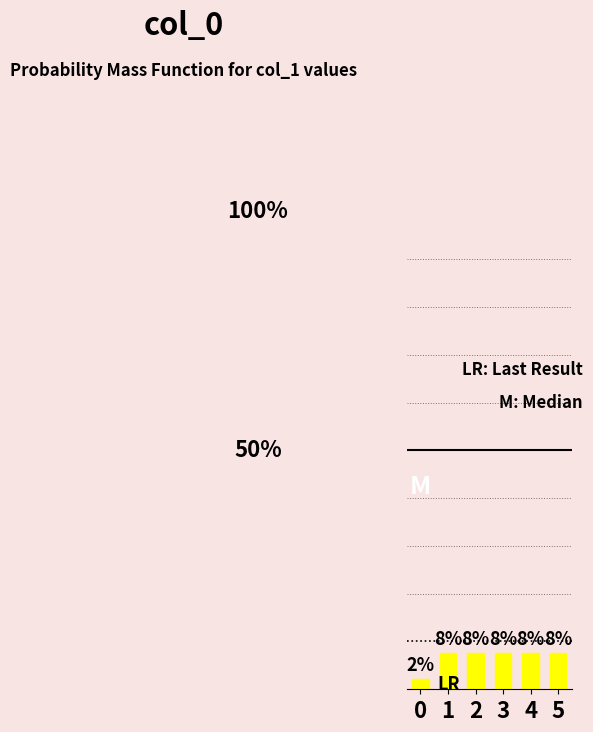

Reading left to right, what are all the values shown in this chart?

0=0.0	1=0.1	2=0.1	3=0.1	4=0.1	5=0.1